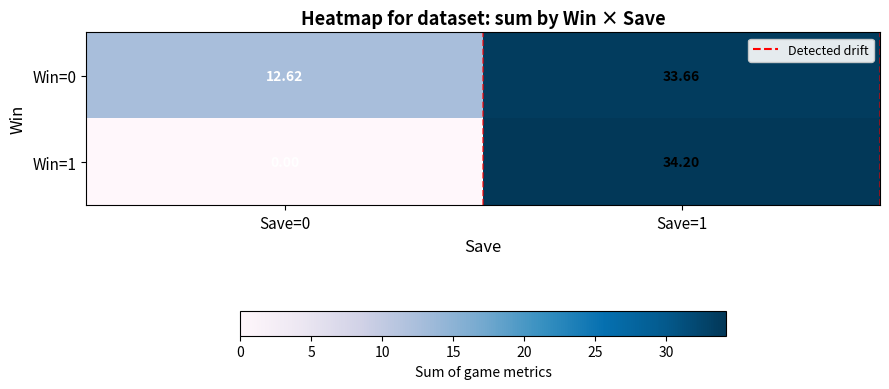

Which series has the widest spread of values?

Win=1